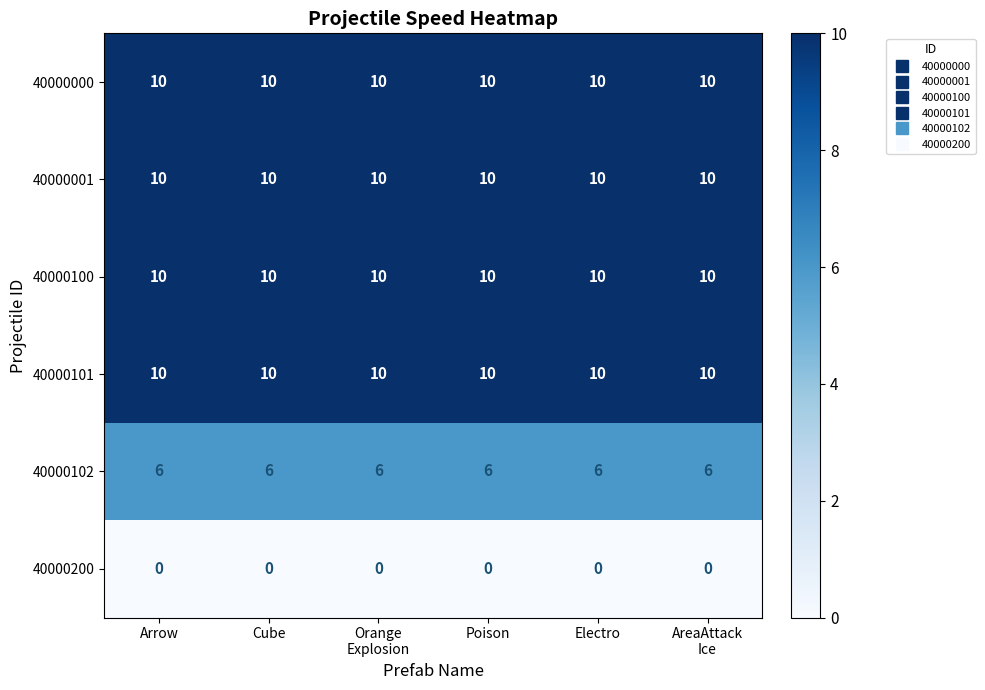

The 40000102 series shows 6 at Cube. True or false?

True